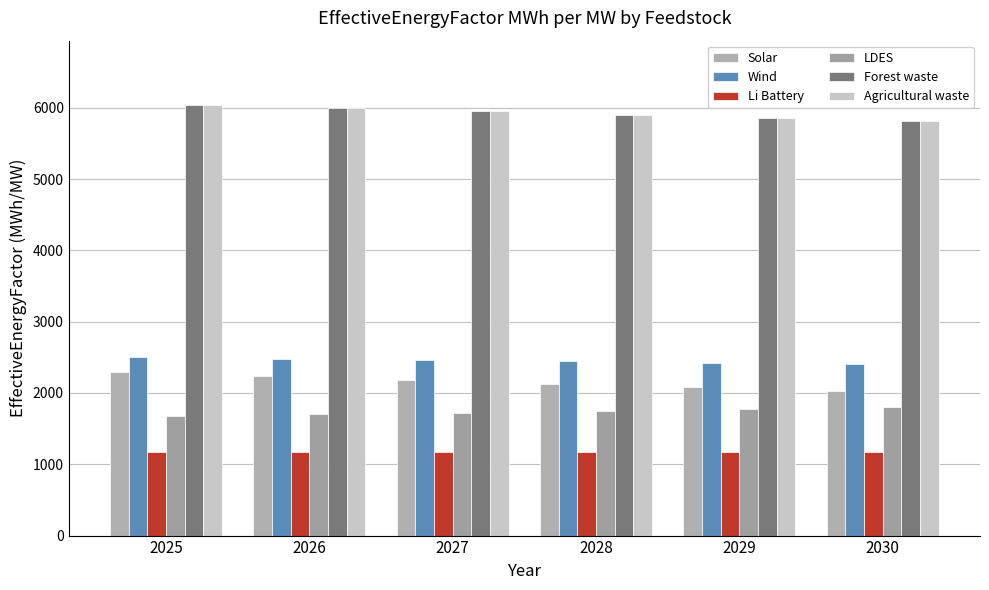

Reading right to left, what are all the values shown in this chart?

Solar: 2030=2024.7	2029=2078.5	2028=2132.4	2027=2186.3	2026=2240.2	2025=2294.0
Wind: 2030=2402.6	2029=2422.6	2028=2442.7	2027=2462.7	2026=2482.8	2025=2502.8
Li Battery: 2030=1171.1	2029=1171.1	2028=1171.1	2027=1171.1	2026=1171.1	2025=1171.1
LDES: 2030=1806.7	2029=1779.6	2028=1752.4	2027=1725.2	2026=1698.0	2025=1670.8
Forest waste: 2030=5816.8	2029=5860.5	2028=5904.1	2027=5947.8	2026=5991.4	2025=6035.1
Agricultural waste: 2030=5816.8	2029=5860.5	2028=5904.1	2027=5947.8	2026=5991.4	2025=6035.1